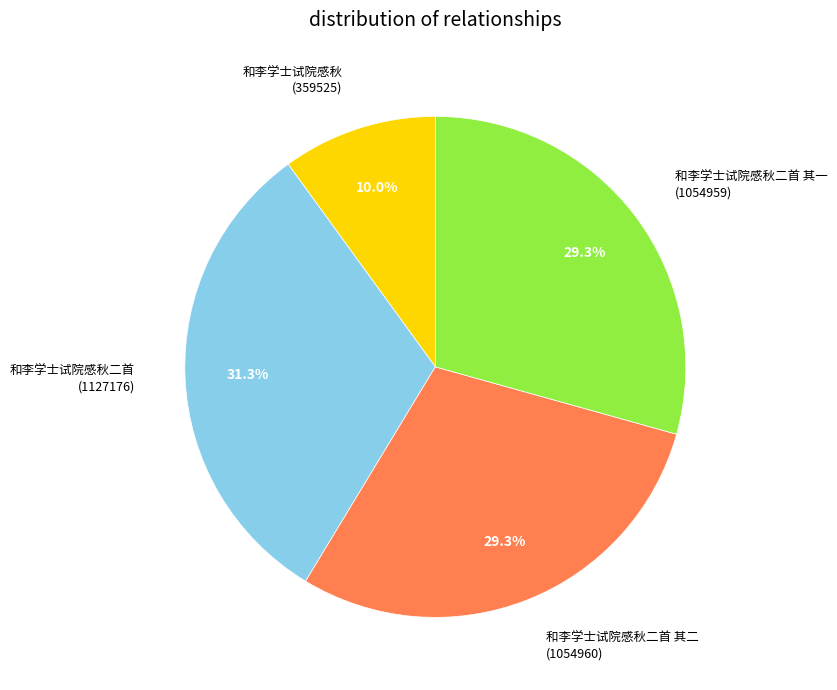

Is there any slice that represents more than half of the pie?

No